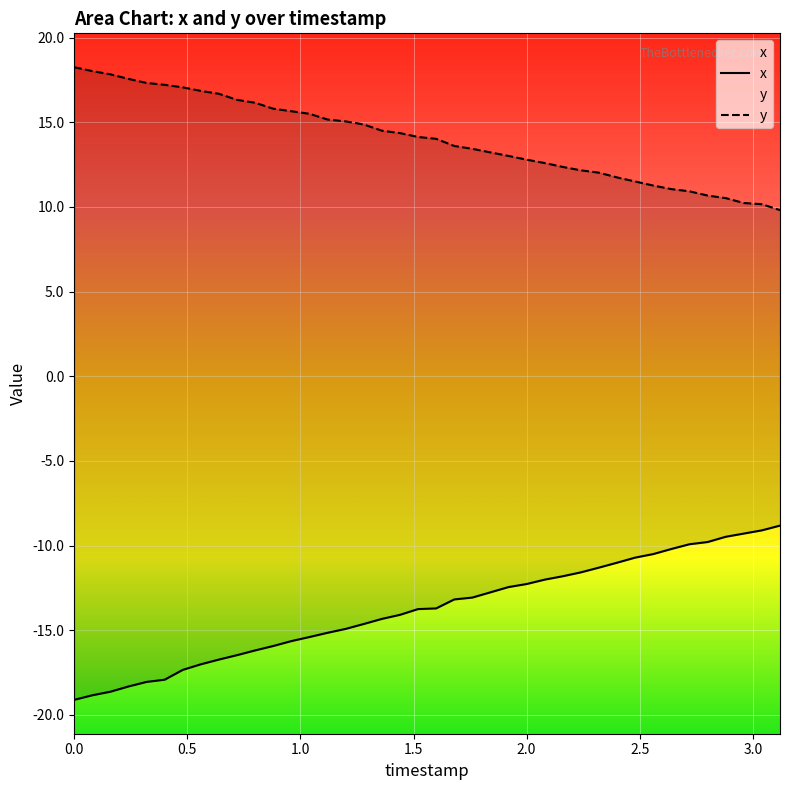

The value of y at 37 is 5.4. True or false?

False